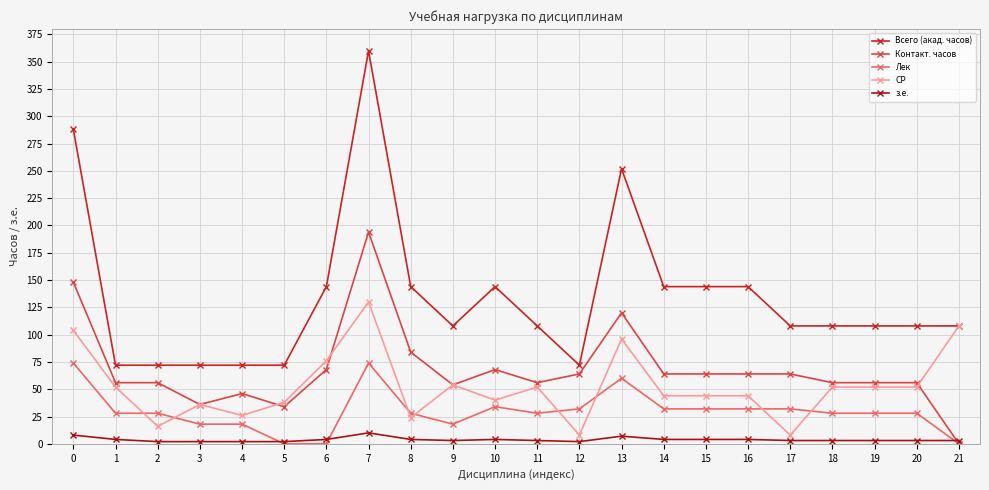

True or false: Контакт. часов has more than 1 interior local peaks.

True